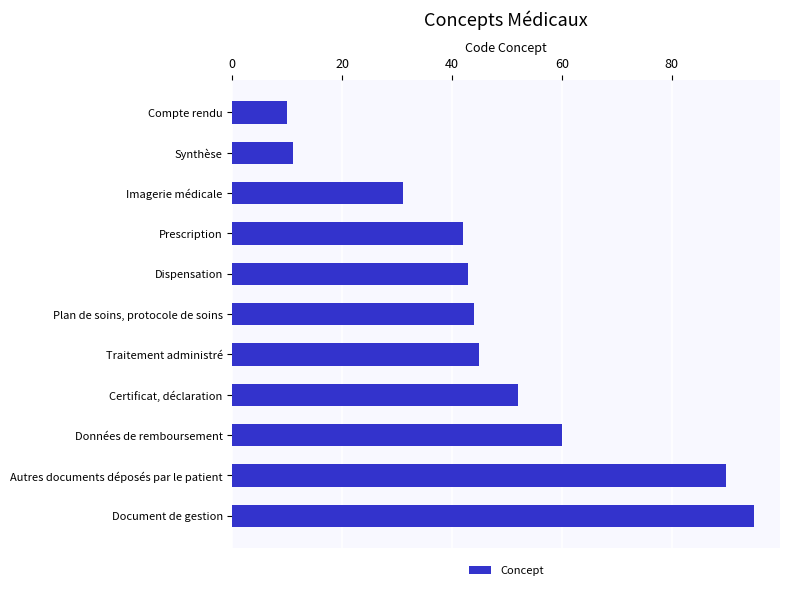

Between Imagerie médicale and Synthèse, which is larger?

Imagerie médicale